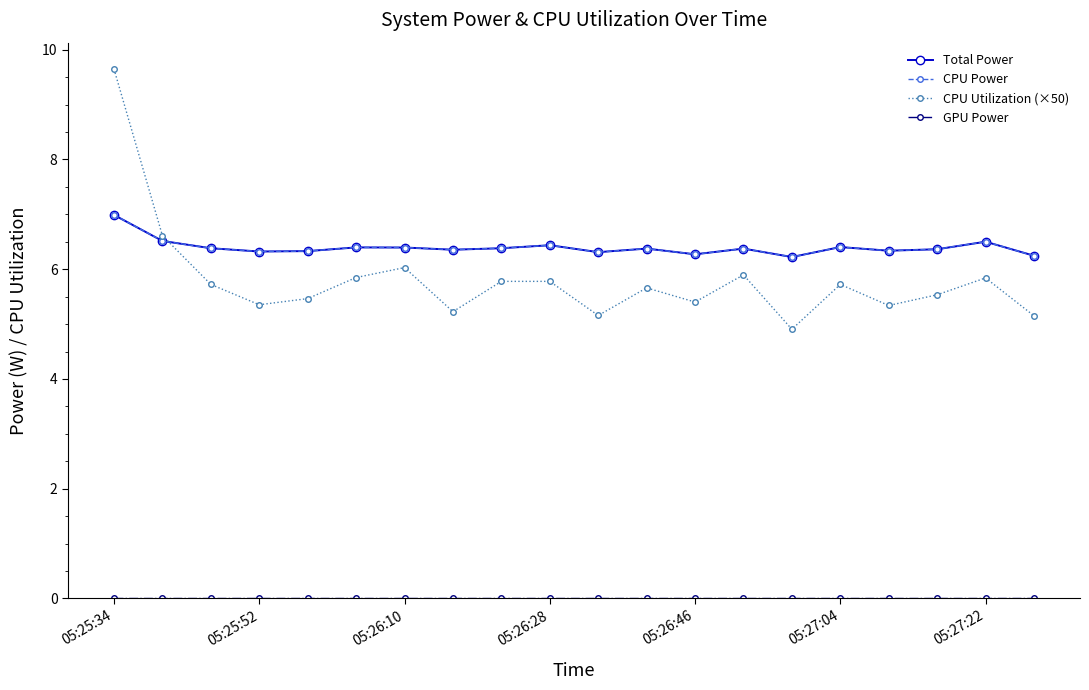

Which series has the largest total across all categories?

Total Power